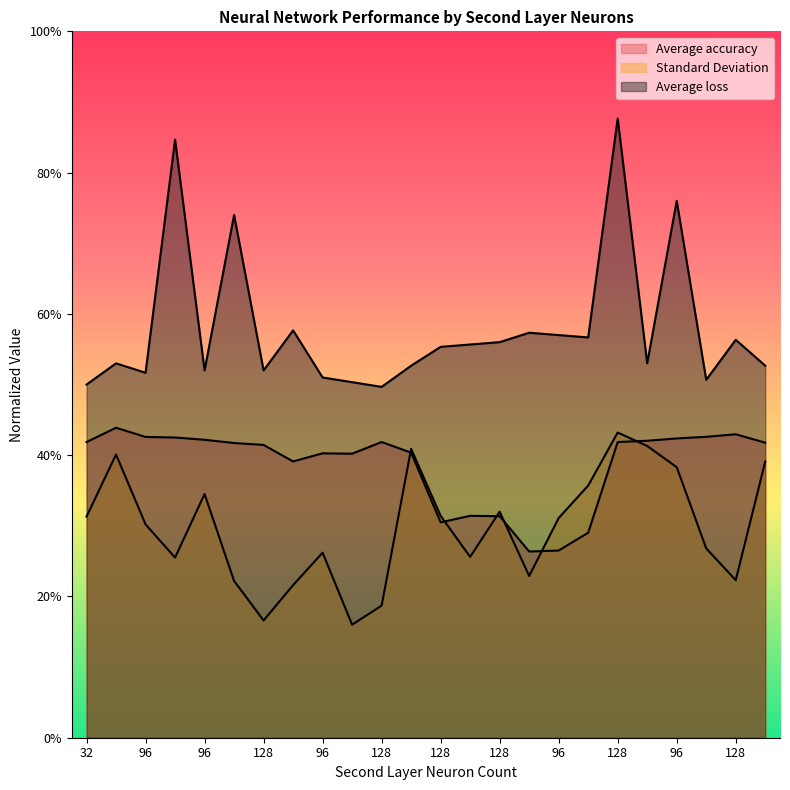

What is the average value of the Average loss series?

29.0